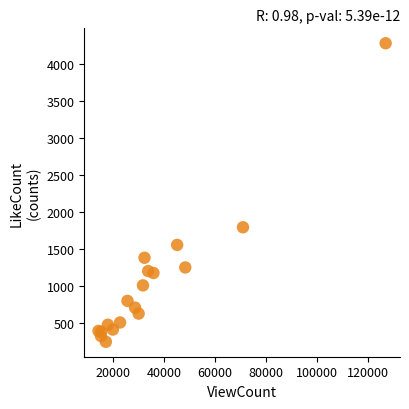

What Y value in the scatter plot is closest to 2260?

1790